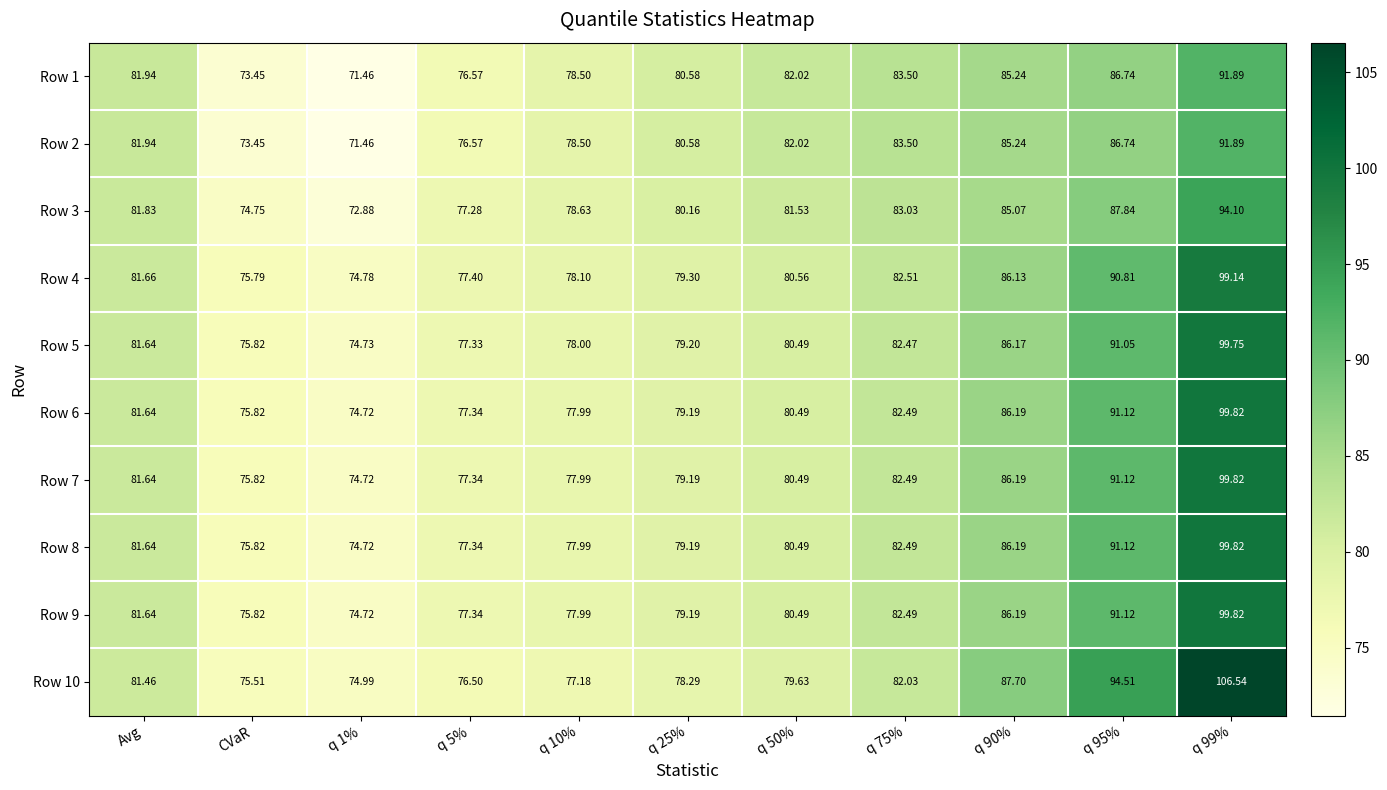

At which label does Row 1 first exceed 81?

Avg